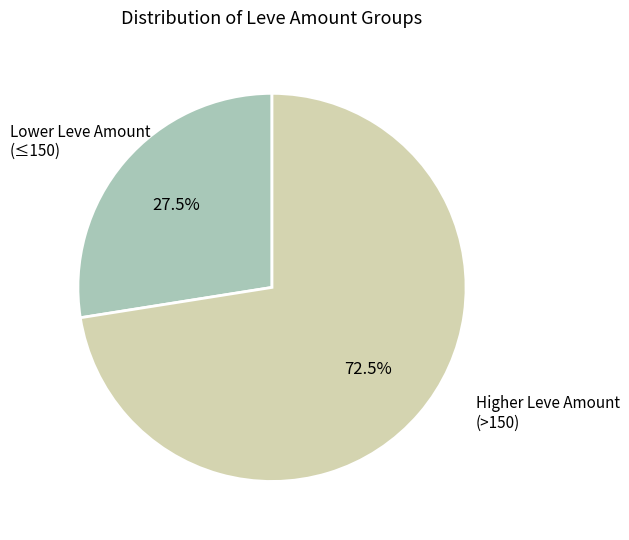

Which category accounts for the majority?

Higher Leve Amount (>150)